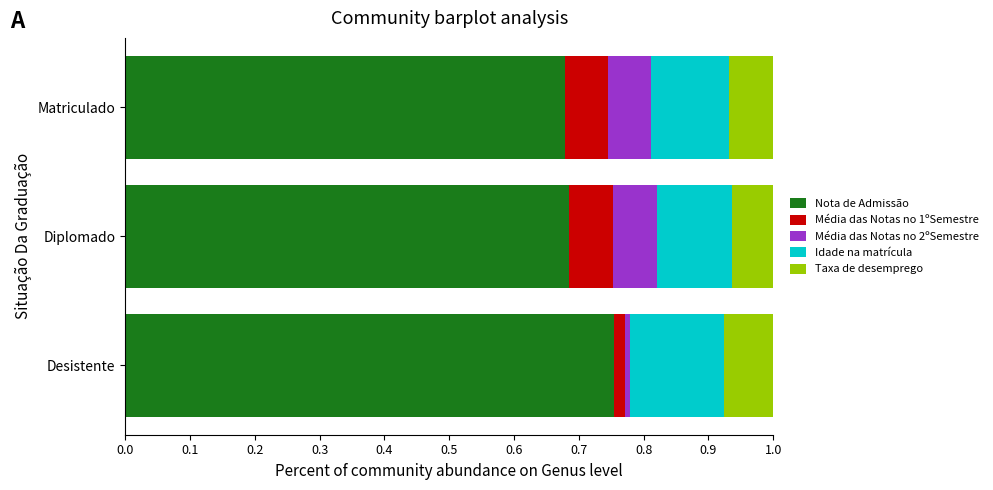

What is the sum of all Nota de Admissão values?

2.1